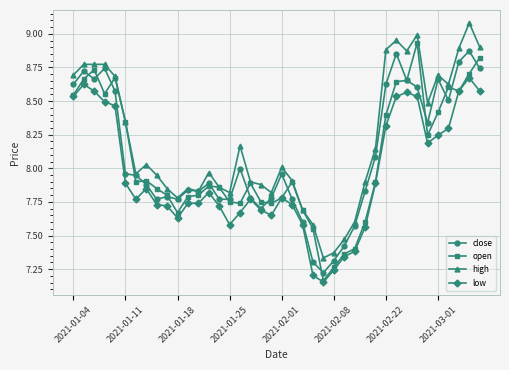

What is the maximum value shown in the chart?

9.1